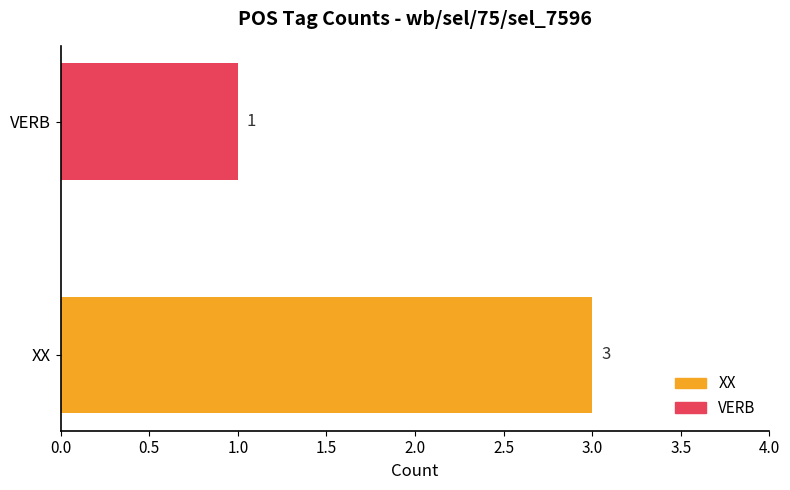

What are all the series names shown in the legend?

XX, VERB